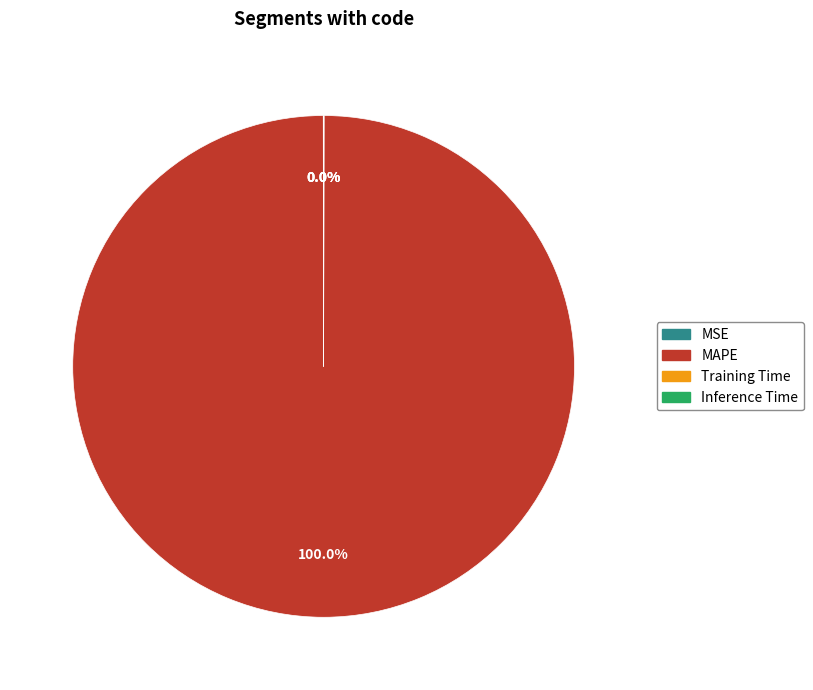

To the nearest percent, what is the average slice percentage?

25%